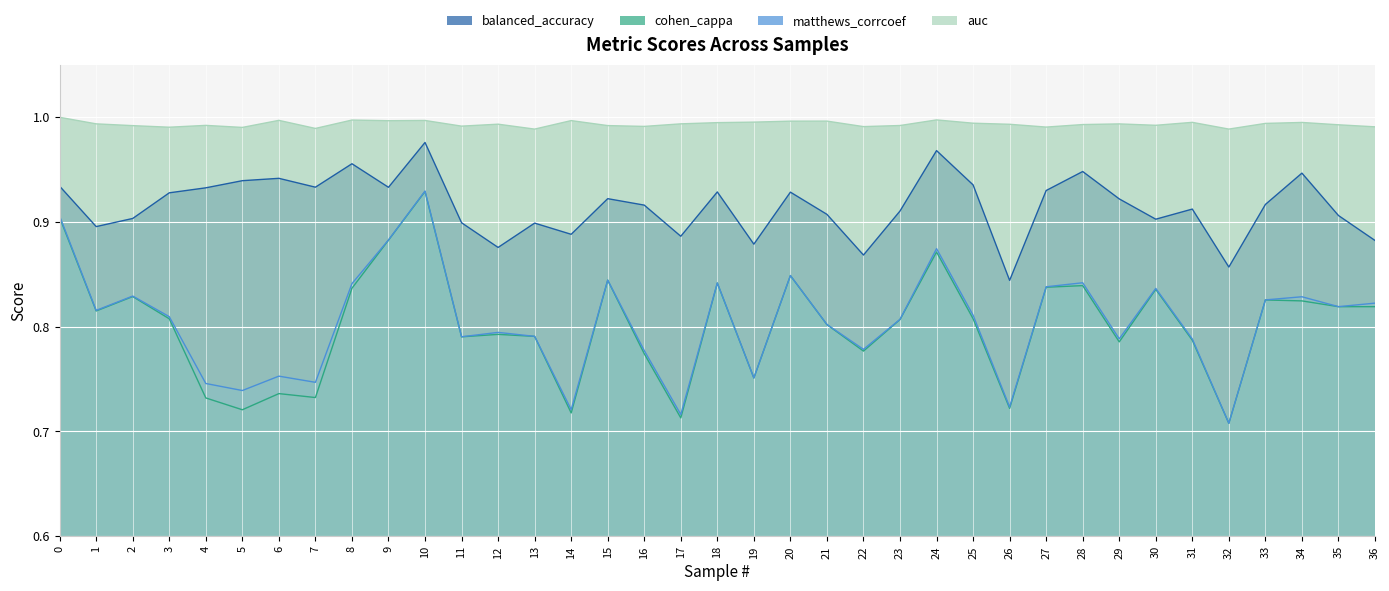

How many interior local valleys does the cohen_cappa series have?

12